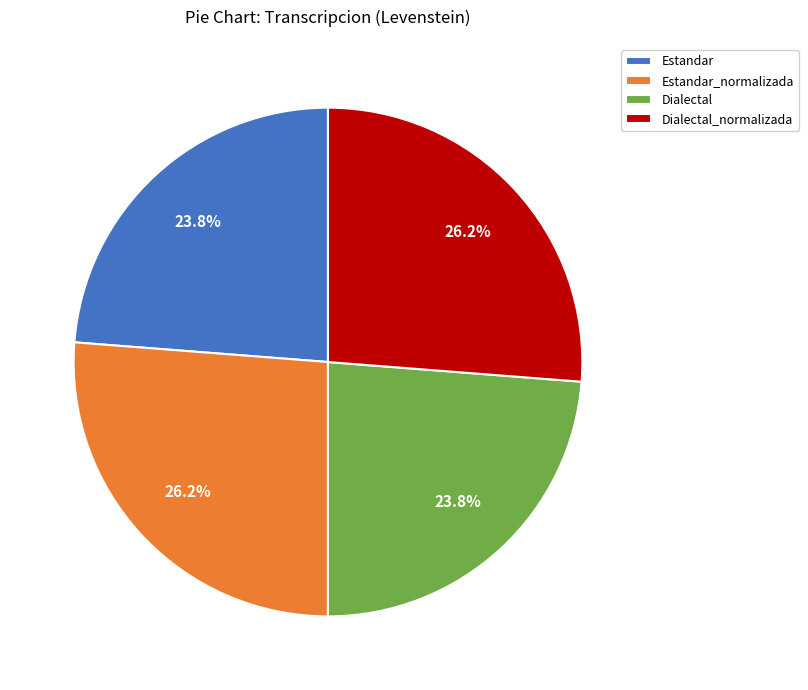

Count the number of slices in the pie.

4